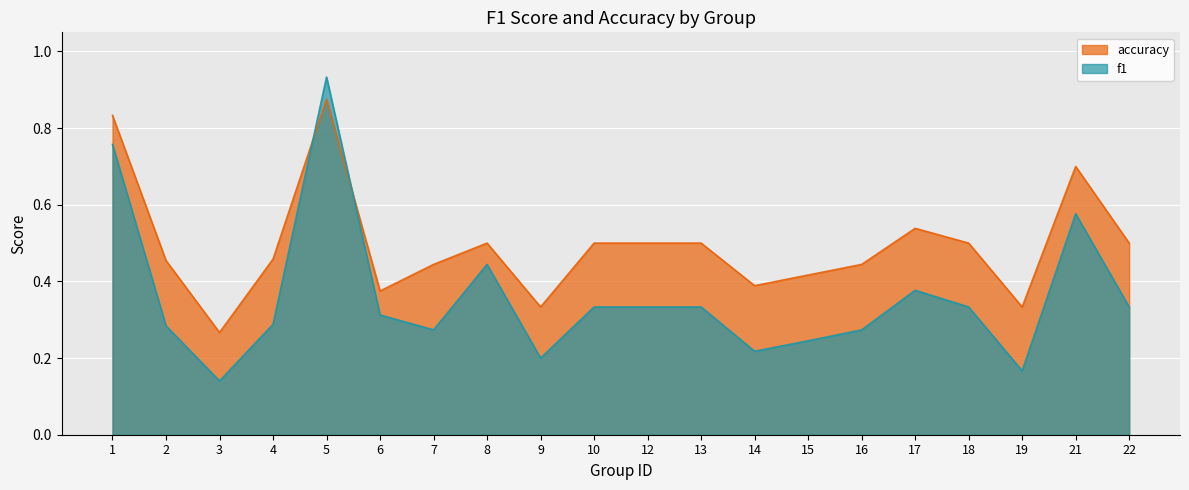

What is the difference between the maximum and minimum values in the f1 series?

0.8